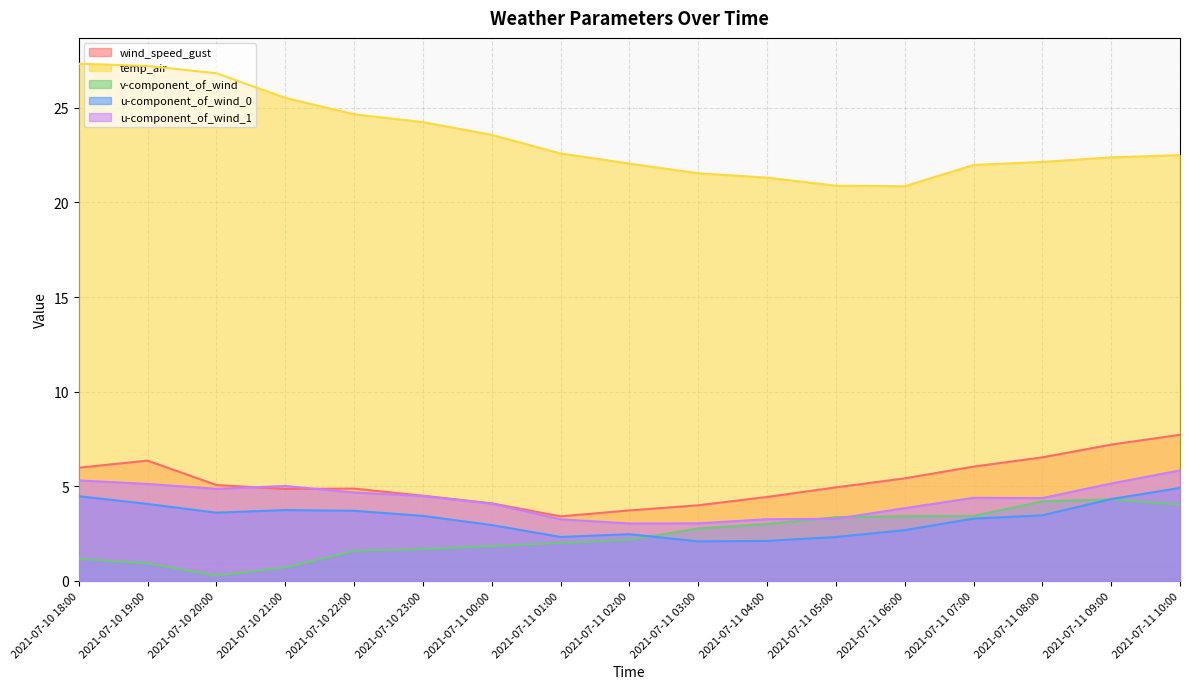

What is the label of the 11th point from the right?

2021-07-11 00:00